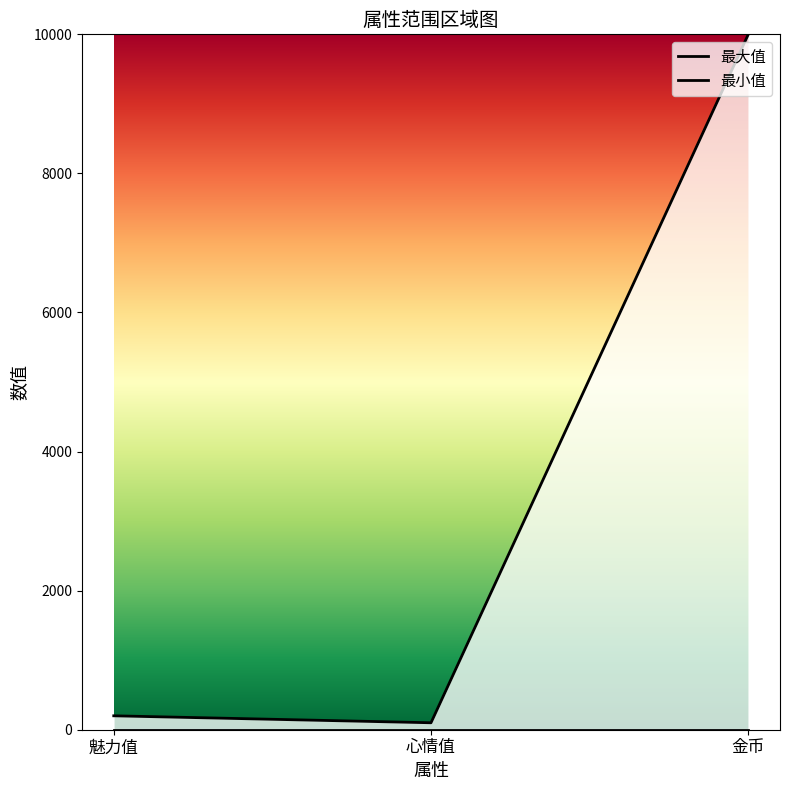

How many data points are less than 200?

1